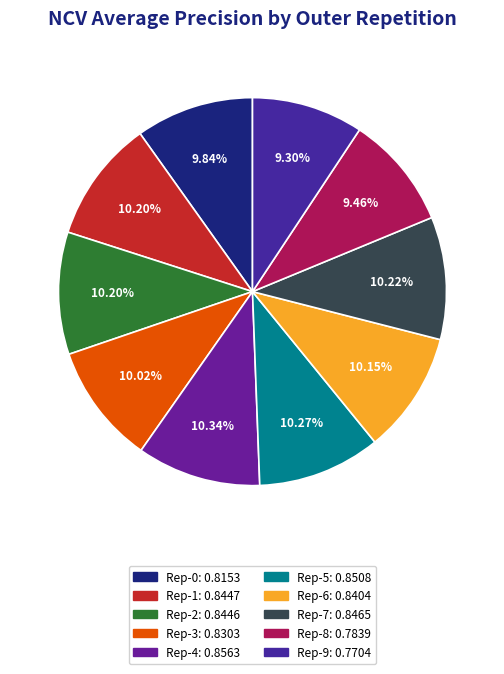

To the nearest percent, what is the difference between the largest and smallest slice percentages?

1%